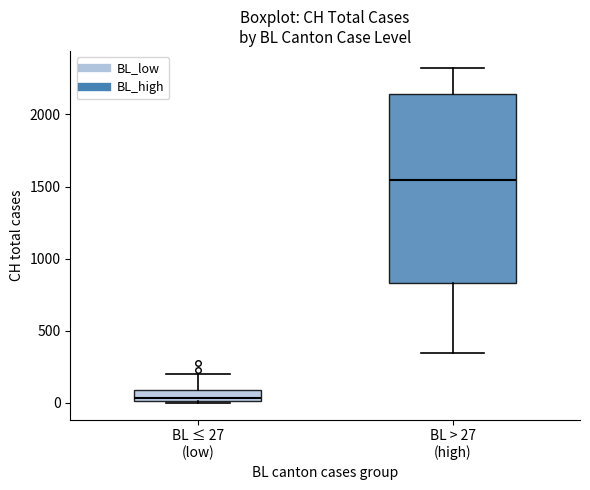

Which box is the tallest, from its lower edge to its upper edge?

BL > 27 (high)